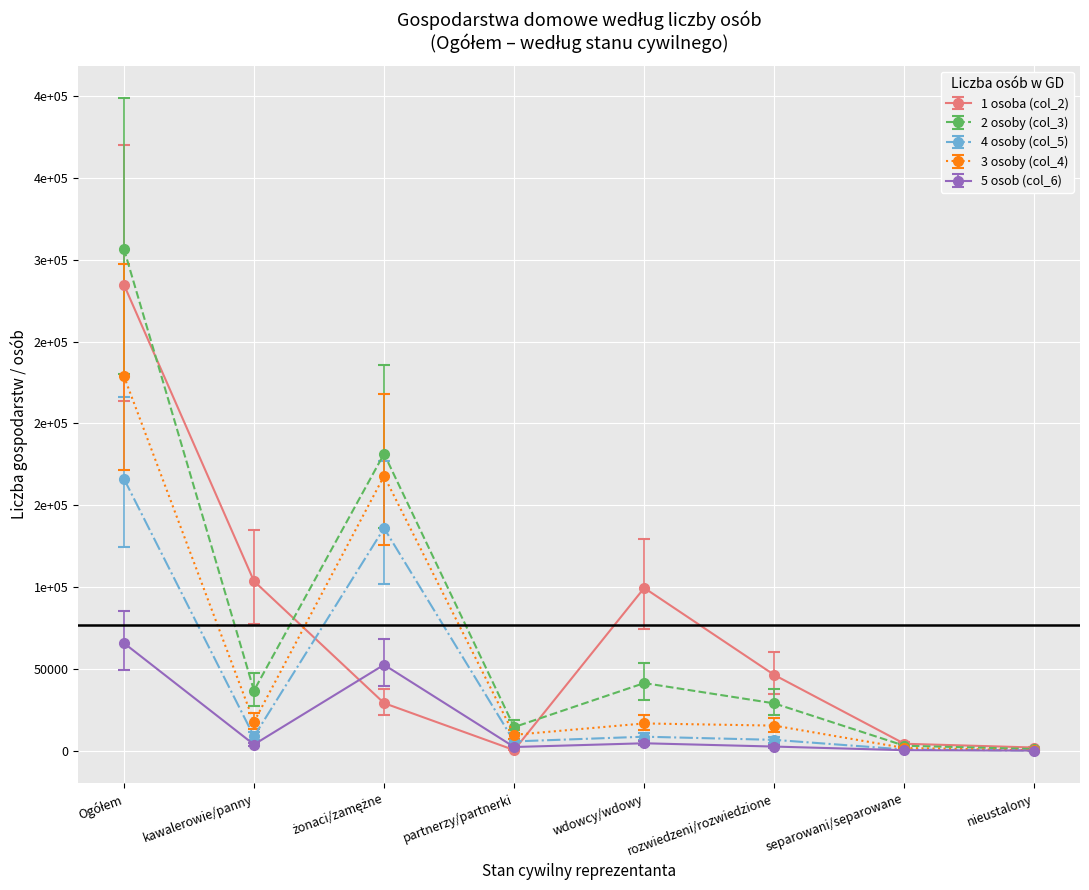

Rank the series by their maximum value, from highest to lowest.

2 osoby (col_3), 1 osoba (col_2), 3 osoby (col_4), 4 osoby (col_5), 5 osob (col_6)